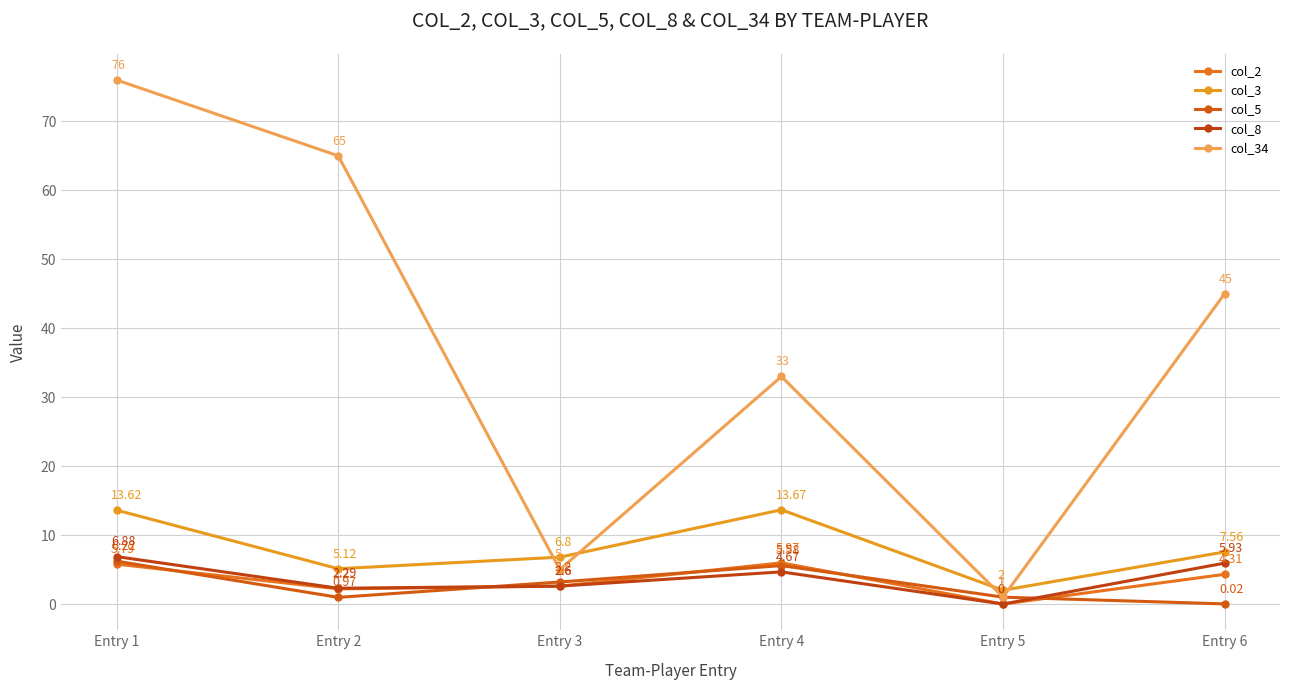

At which category does col_3 reach its first local valley?

Entry 2